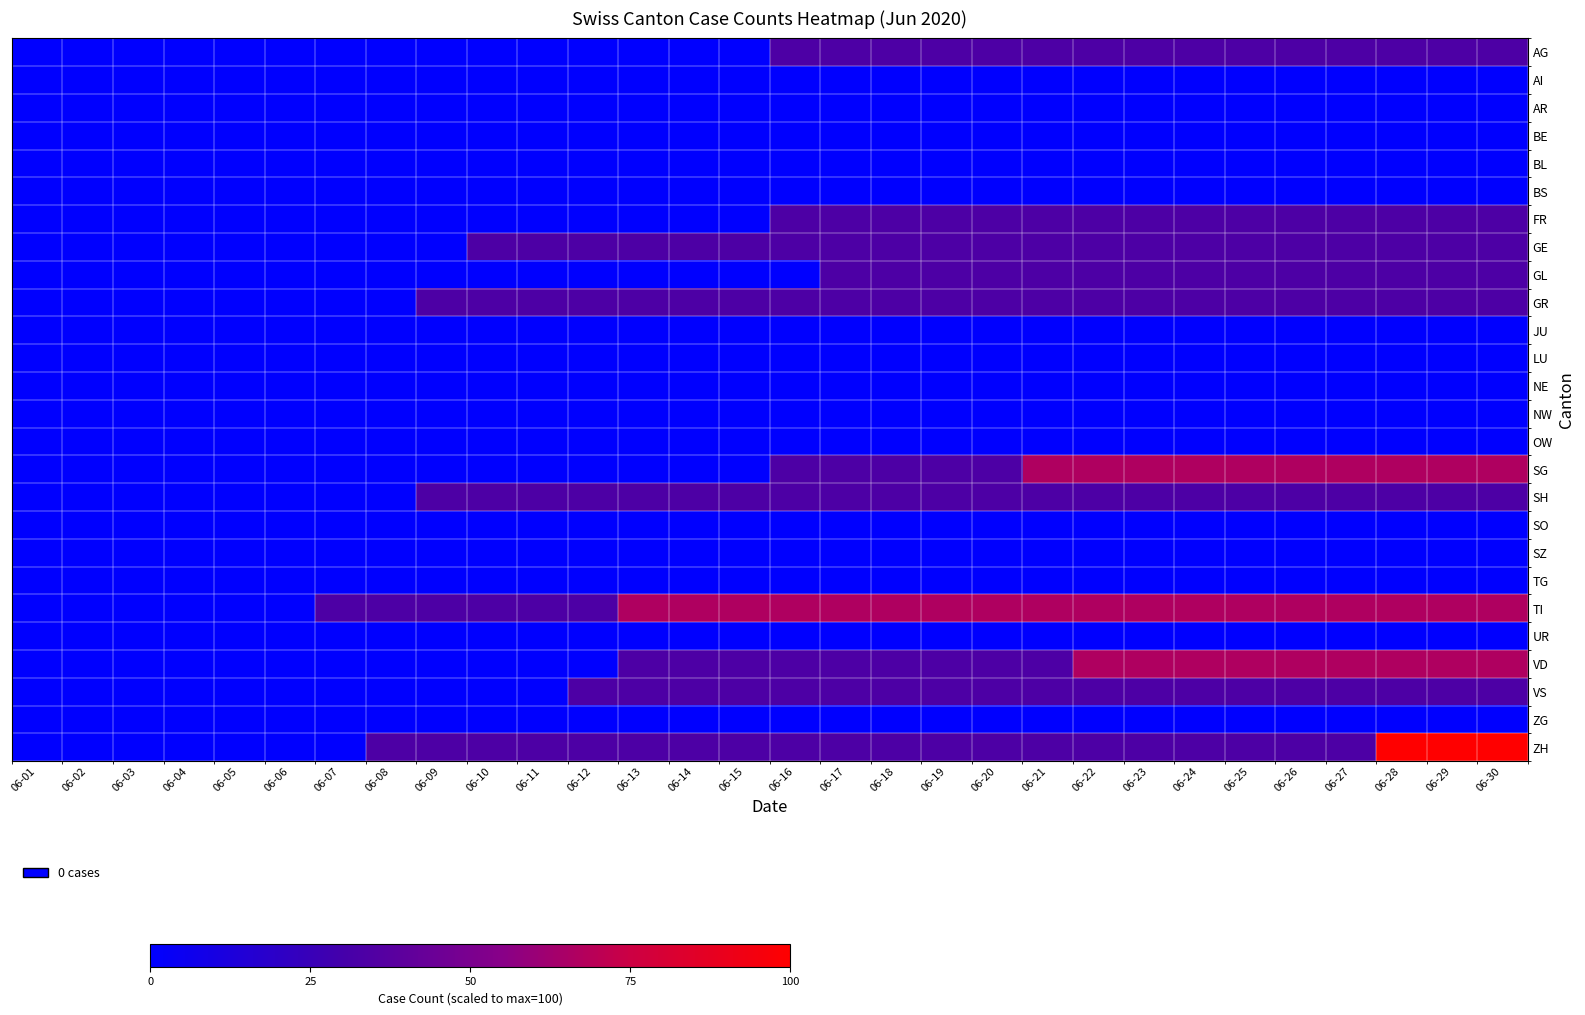

Which series has the widest spread of values?

ZH